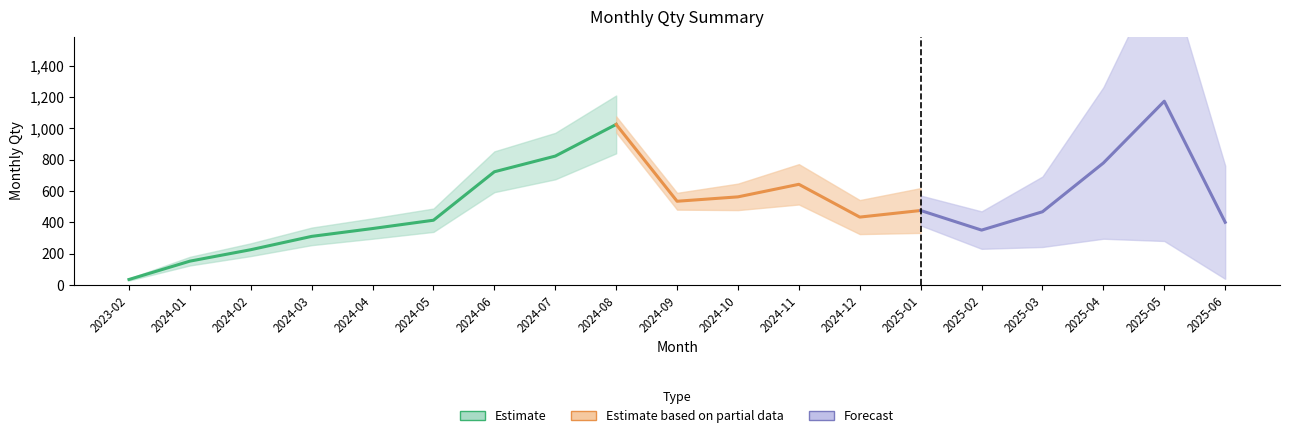

True or false: the data shows 584 at 2024-04.

False